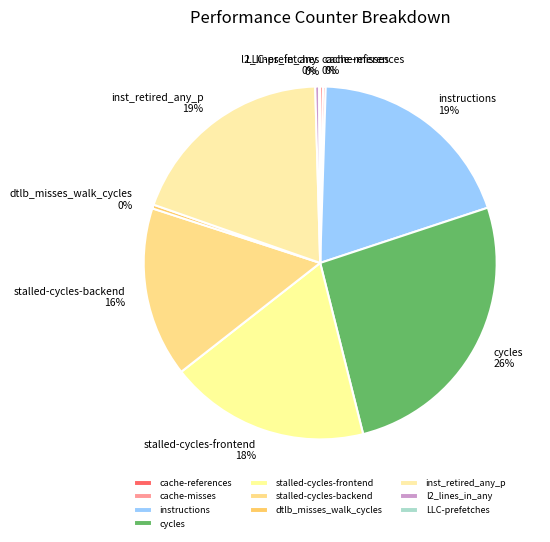

Between stalled-cycles-backend and instructions, which is larger?

instructions